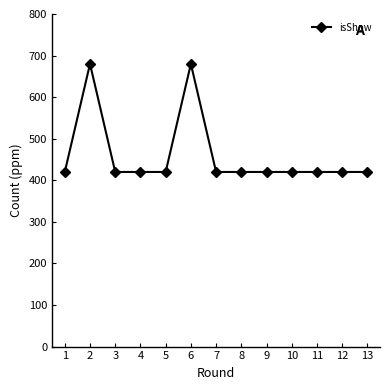

What is the value of the 6th point from the left?

680